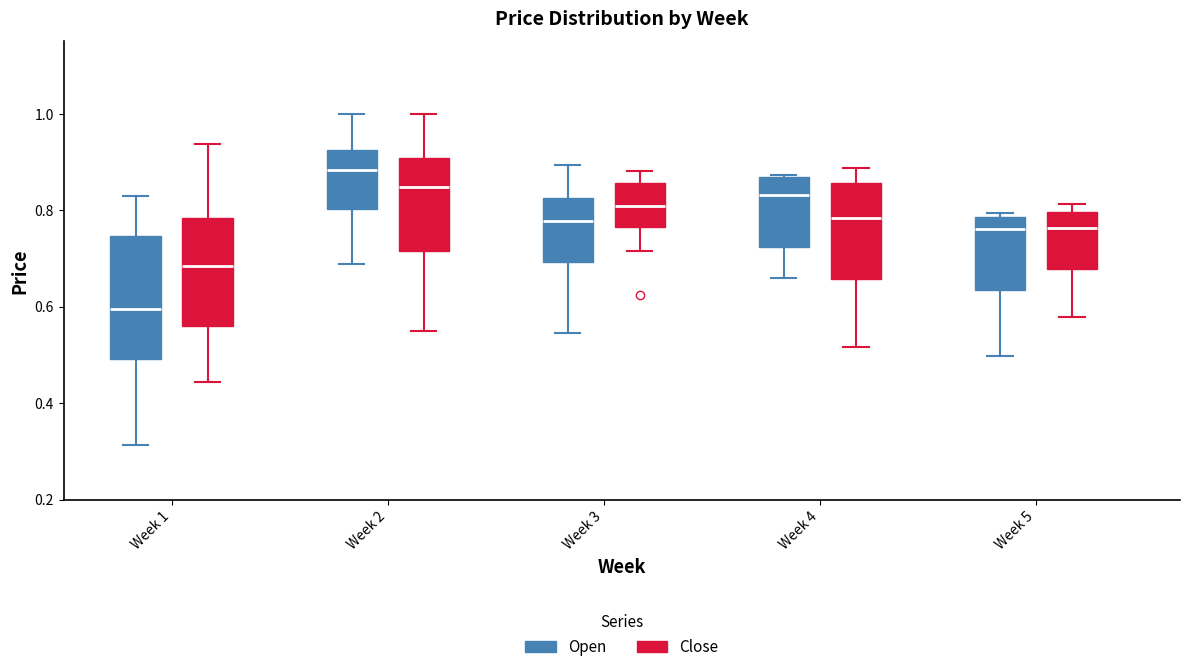

Reading left to right, transcribe this box plot: for each box, give where its median line is, the range the box spans, and where its two whiskers end, as read against the y-axis. The values are not printed on the chart, so give them approximately, as read against the axis.

Week 1 (Open): median 0.60, box 0.50 to 0.74, whiskers 0.32 to 0.82
Week 1 (Close): median 0.68, box 0.56 to 0.78, whiskers 0.44 to 0.94
Week 2 (Open): median 0.88, box 0.80 to 0.92, whiskers 0.68 to 1.00
Week 2 (Close): median 0.84, box 0.72 to 0.90, whiskers 0.56 to 1.00
Week 3 (Open): median 0.78, box 0.70 to 0.82, whiskers 0.54 to 0.90
Week 3 (Close): median 0.80, box 0.76 to 0.86, whiskers 0.72 to 0.88
Week 4 (Open): median 0.84, box 0.72 to 0.86, whiskers 0.66 to 0.88
Week 4 (Close): median 0.78, box 0.66 to 0.86, whiskers 0.52 to 0.88
Week 5 (Open): median 0.76, box 0.64 to 0.78, whiskers 0.50 to 0.80
Week 5 (Close): median 0.76, box 0.68 to 0.80, whiskers 0.58 to 0.82